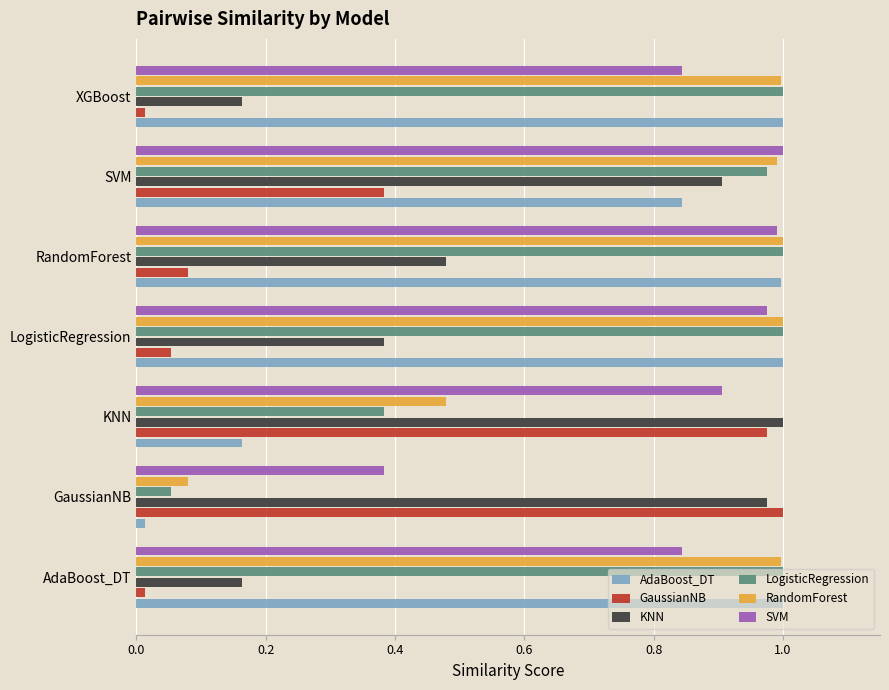

Is it true that AdaBoost_DT equals 1.0 at AdaBoost_DT?

True